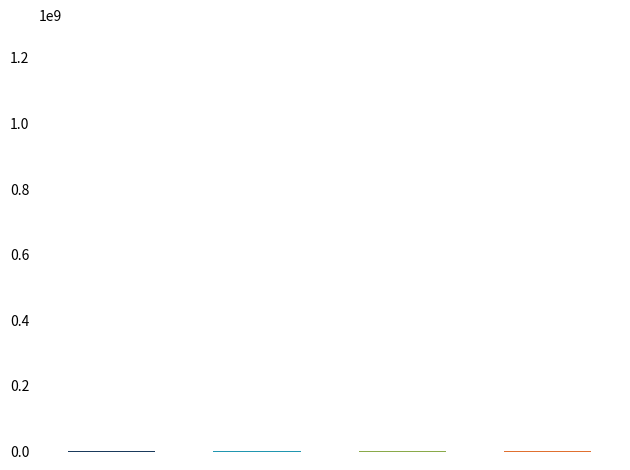

What is the sum of all values?

5792715